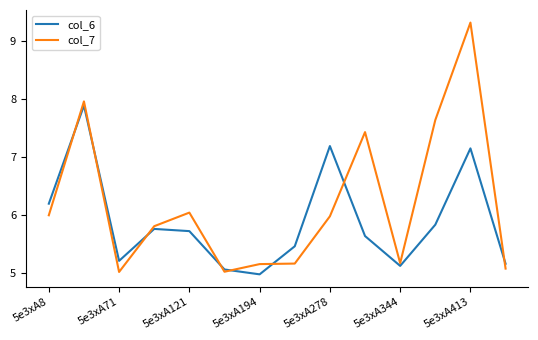

List the series in order of their overall mean, lowest first.

col_6, col_7